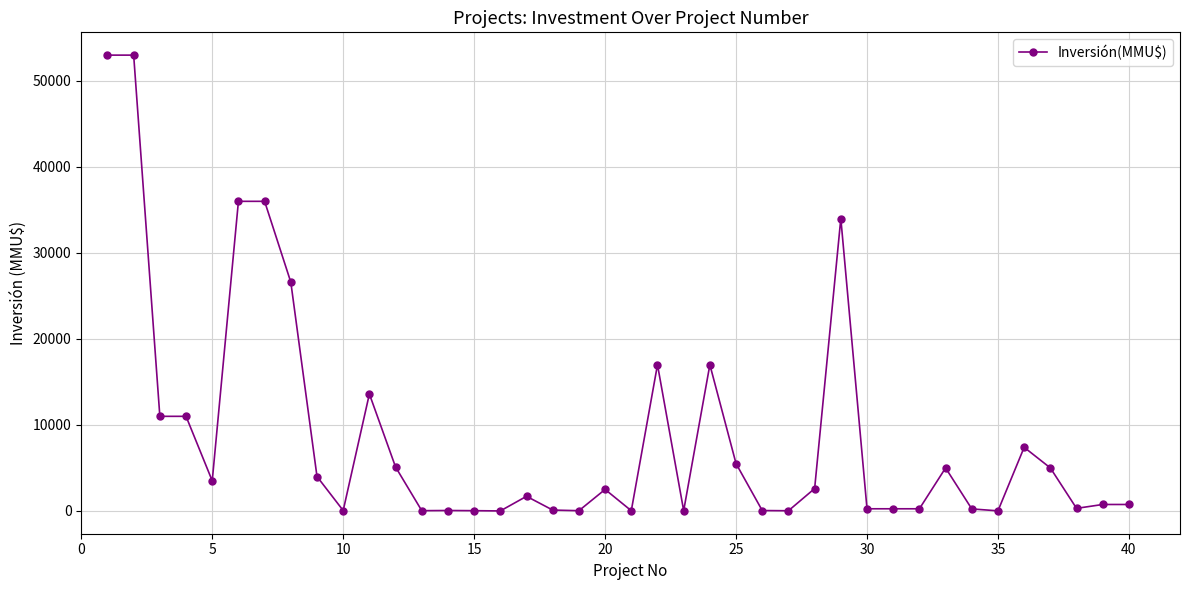

True or false: the data has more than 0 interior local peaks.

True